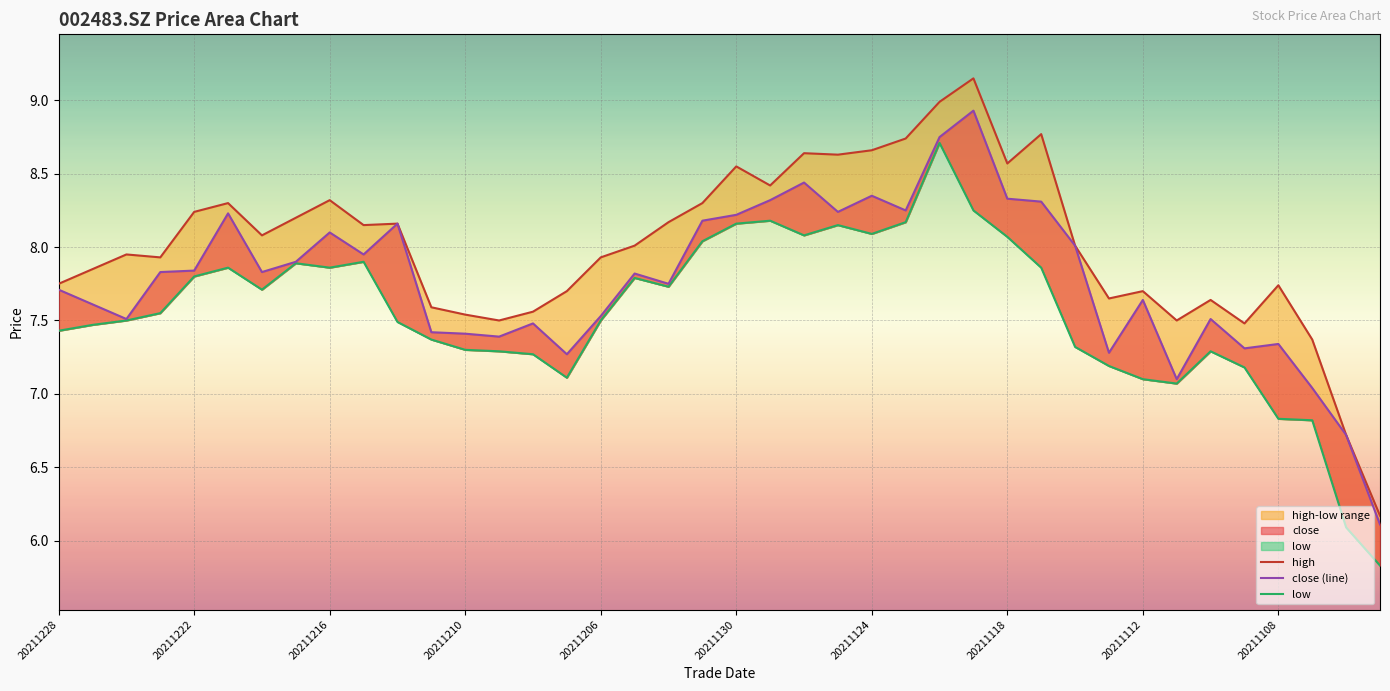

Rank the series by their average value, from highest to lowest.

high, close (line), low